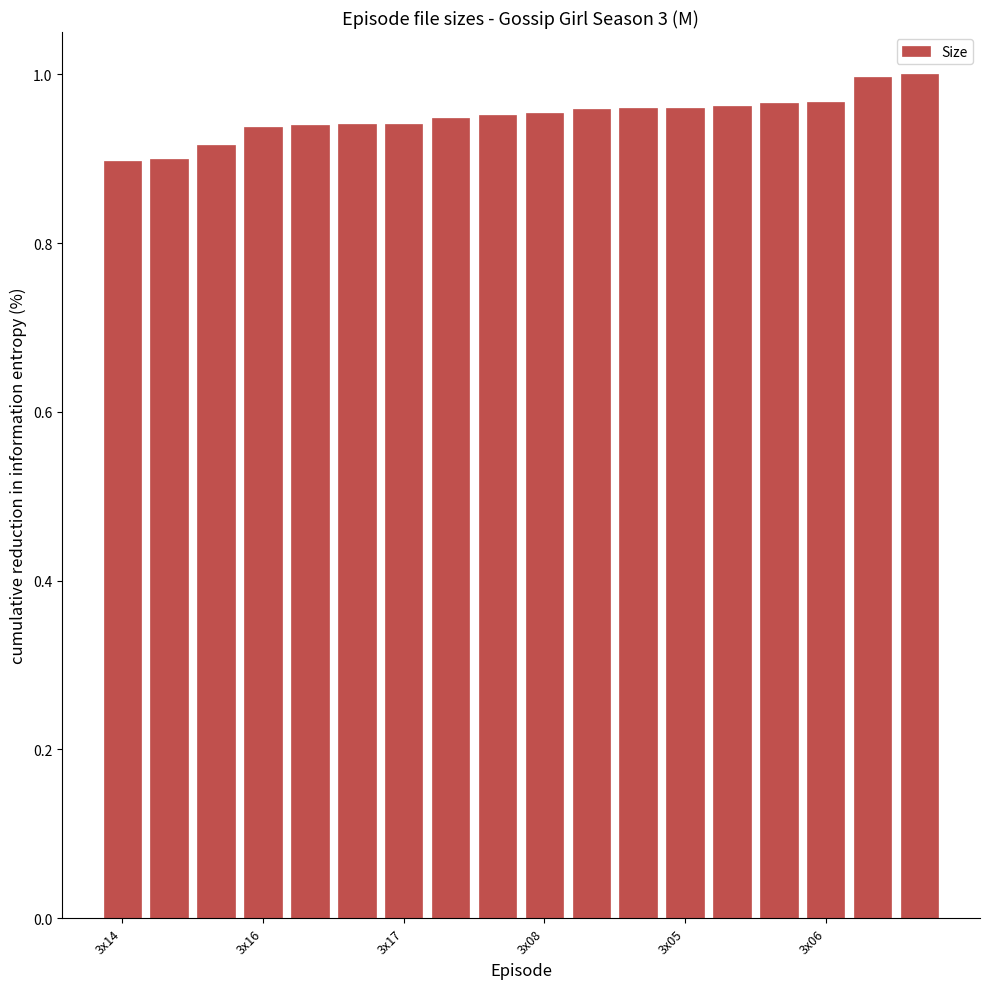

What is the sum of all values?

17.1